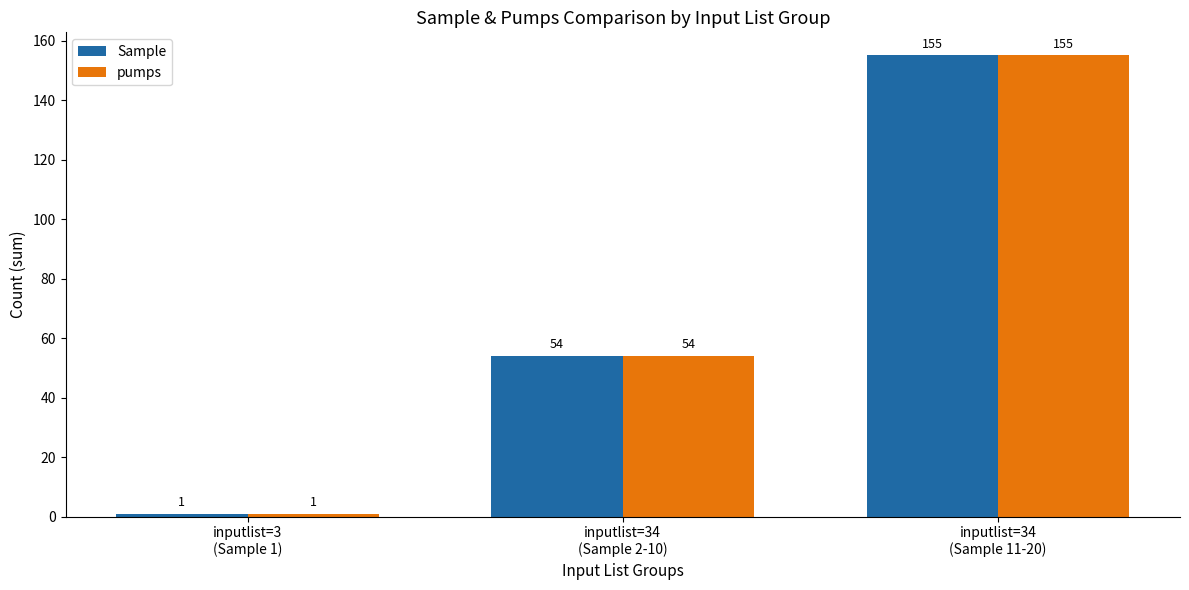

Reading right to left, what are all the values shown in this chart?

Sample: inputlist=34
(Sample 11-20)=155	inputlist=34
(Sample 2-10)=54	inputlist=3
(Sample 1)=1
pumps: inputlist=34
(Sample 11-20)=155	inputlist=34
(Sample 2-10)=54	inputlist=3
(Sample 1)=1